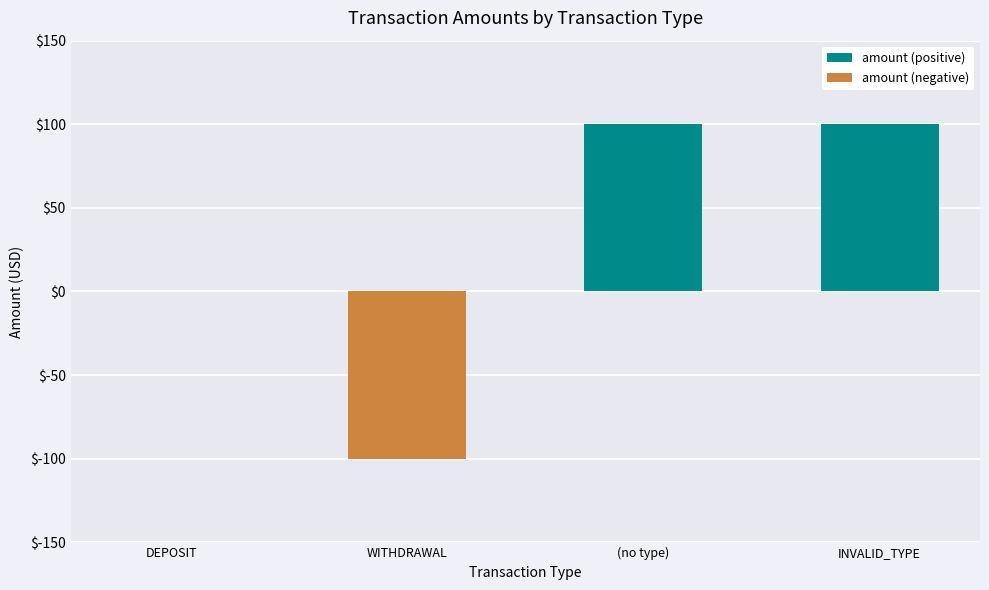

What is the spread (max minus min) of values at WITHDRAWAL?

100